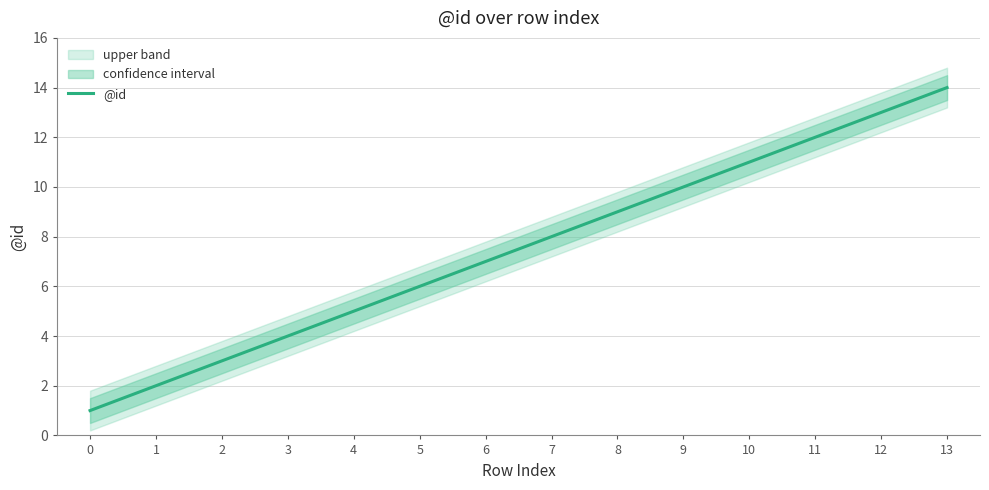

Reading right to left, list all the values displayed in this chart.

14	13	12	11	10	9	8	7	6	5	4	3	2	1